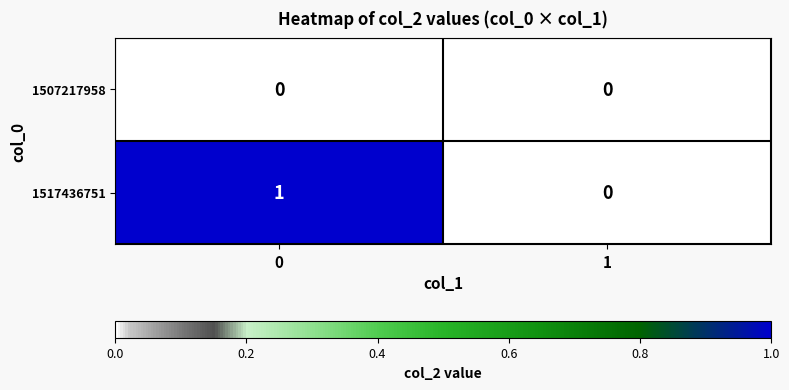

Reading left to right, list all the values displayed in this chart.

1507217958: 0	0
1517436751: 1	0